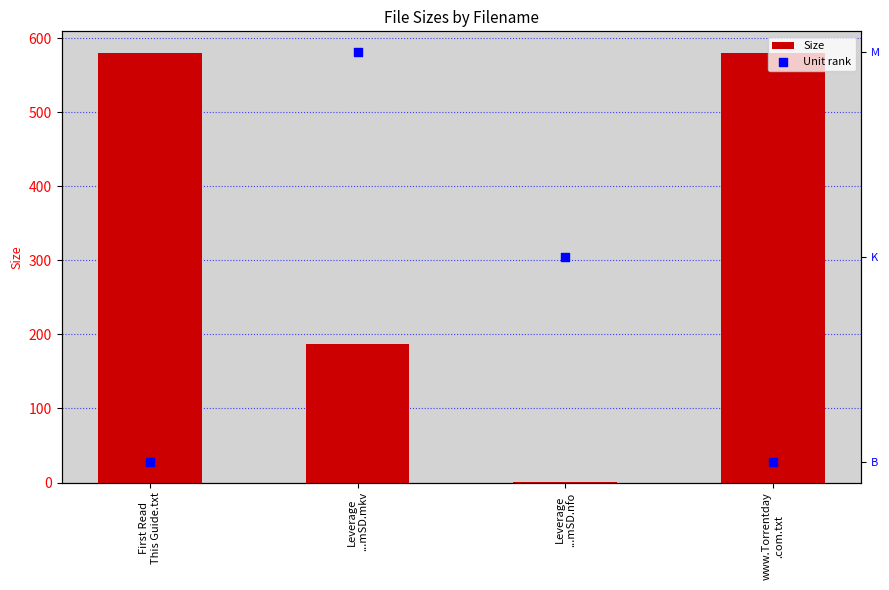

At which category is the sum across all series the highest?

First Read
This Guide.txt